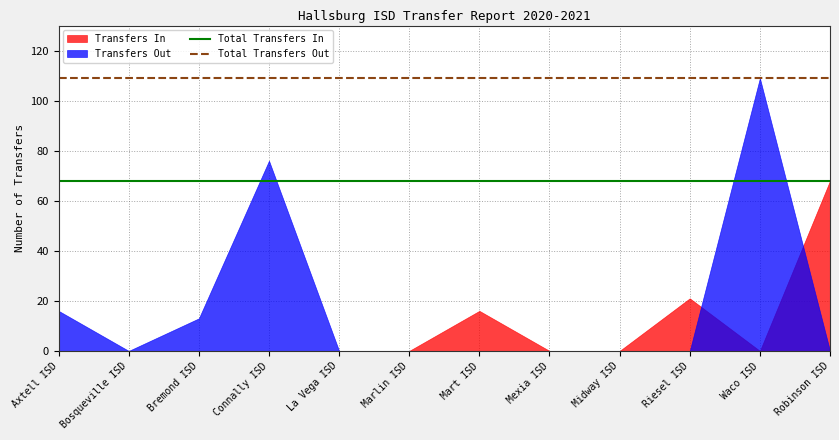

True or false: Total Transfers In and Total Transfers Out cross at least once.

False